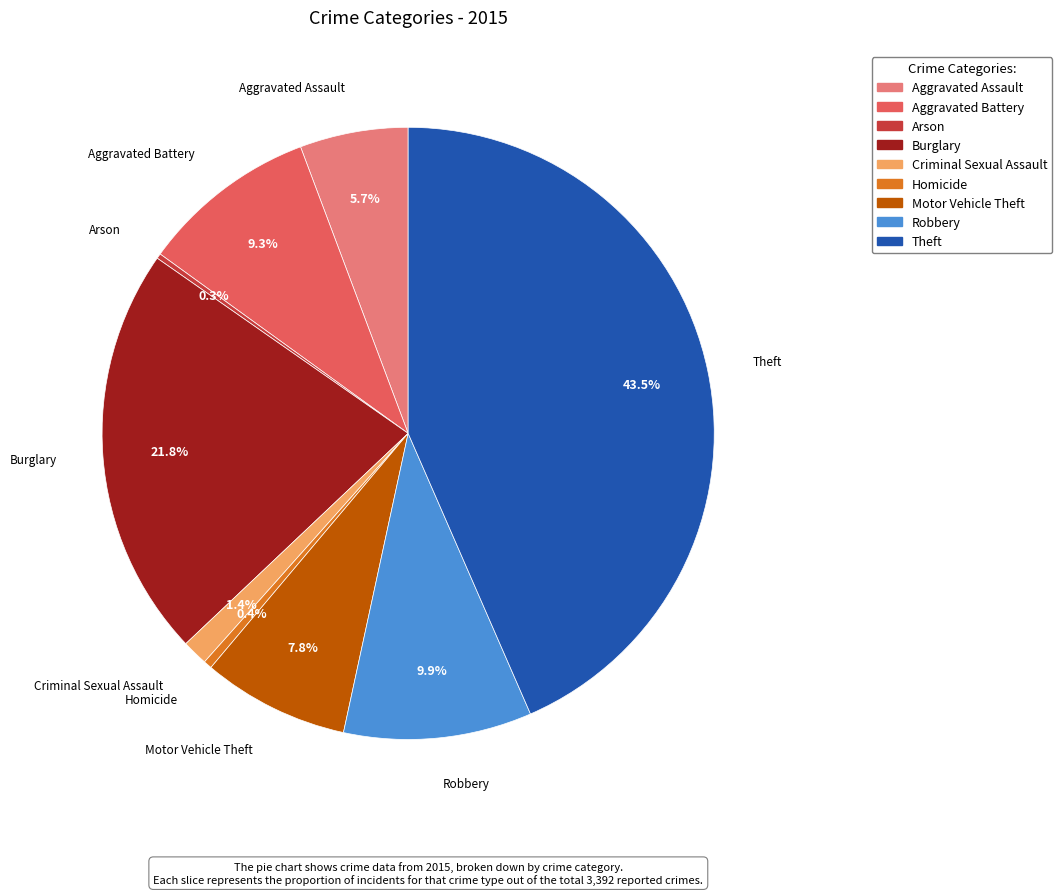

Which slice is the largest?

Theft